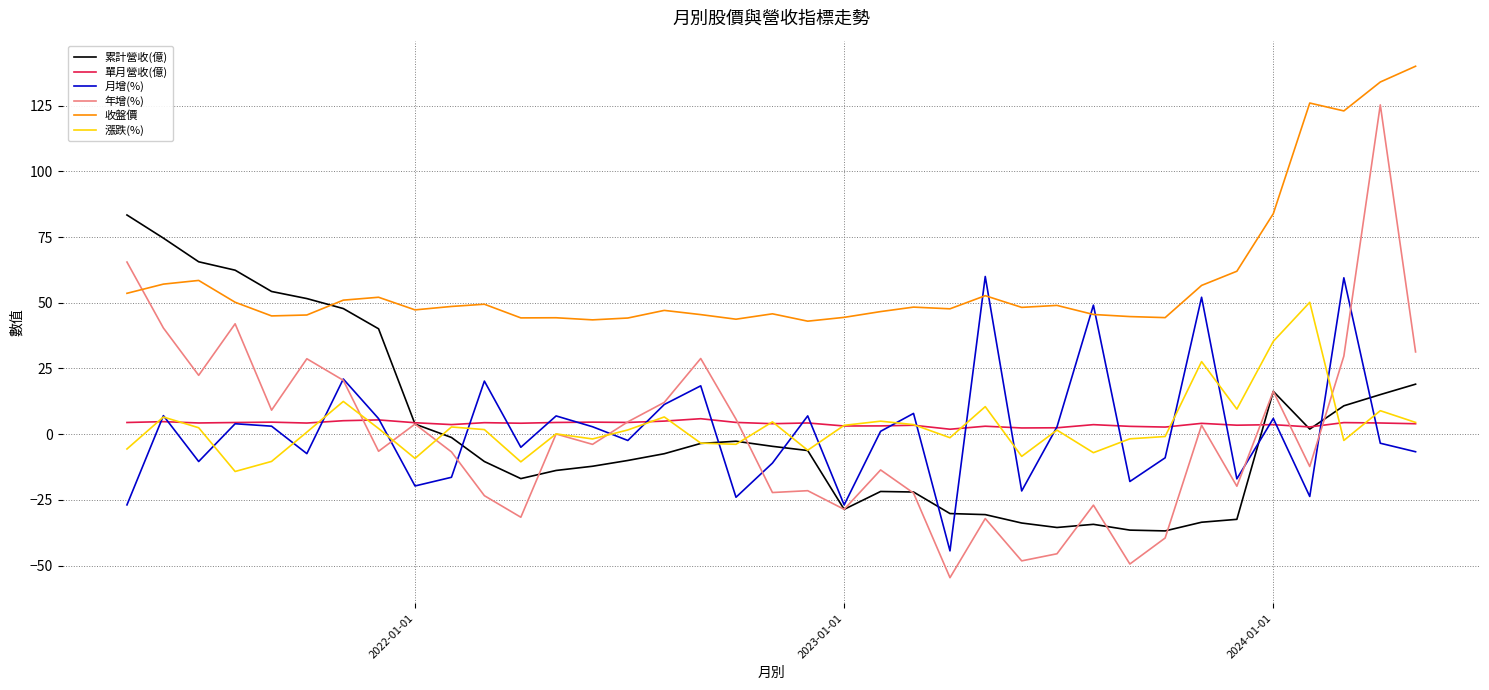

How many interior local valleys does the 月增(%) series have?

12